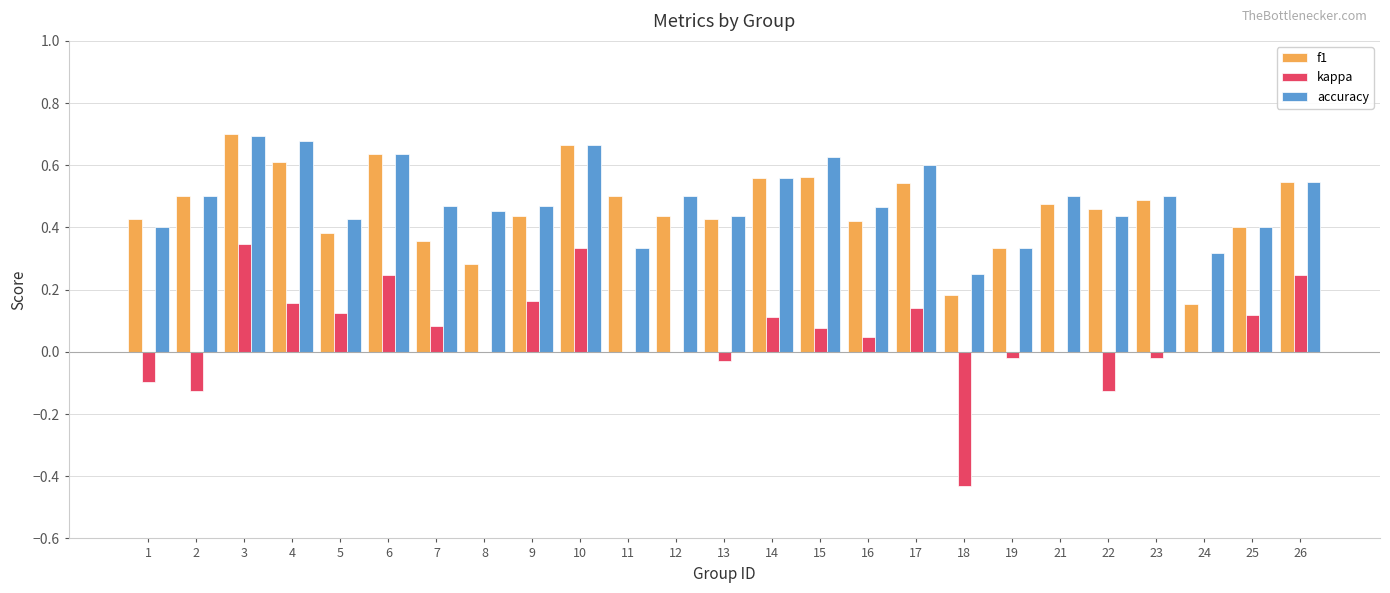

Where is accuracy nearest to the value 0?

18